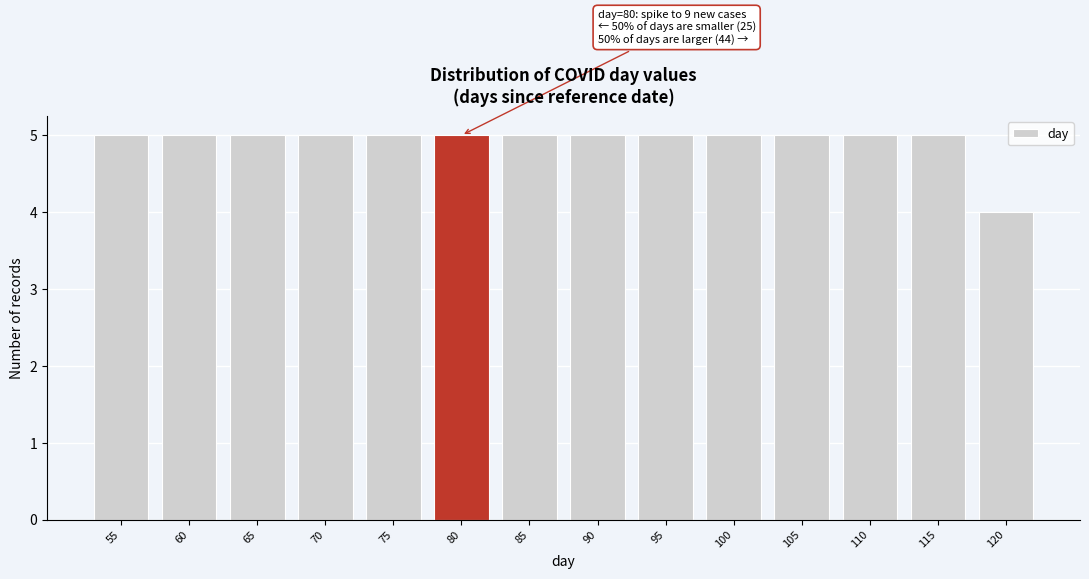

Reading left to right, list all the values displayed in this chart.

5	5	5	5	5	5	5	5	5	5	5	5	5	4